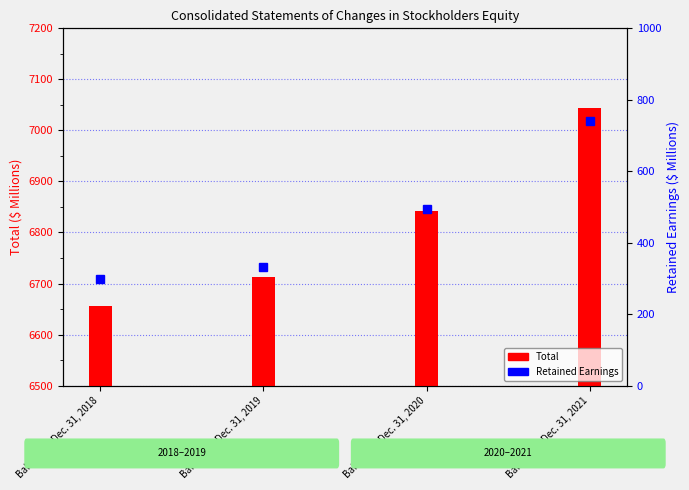

Where is Total nearest to the value 6849?

Balance at Dec. 31, 2020